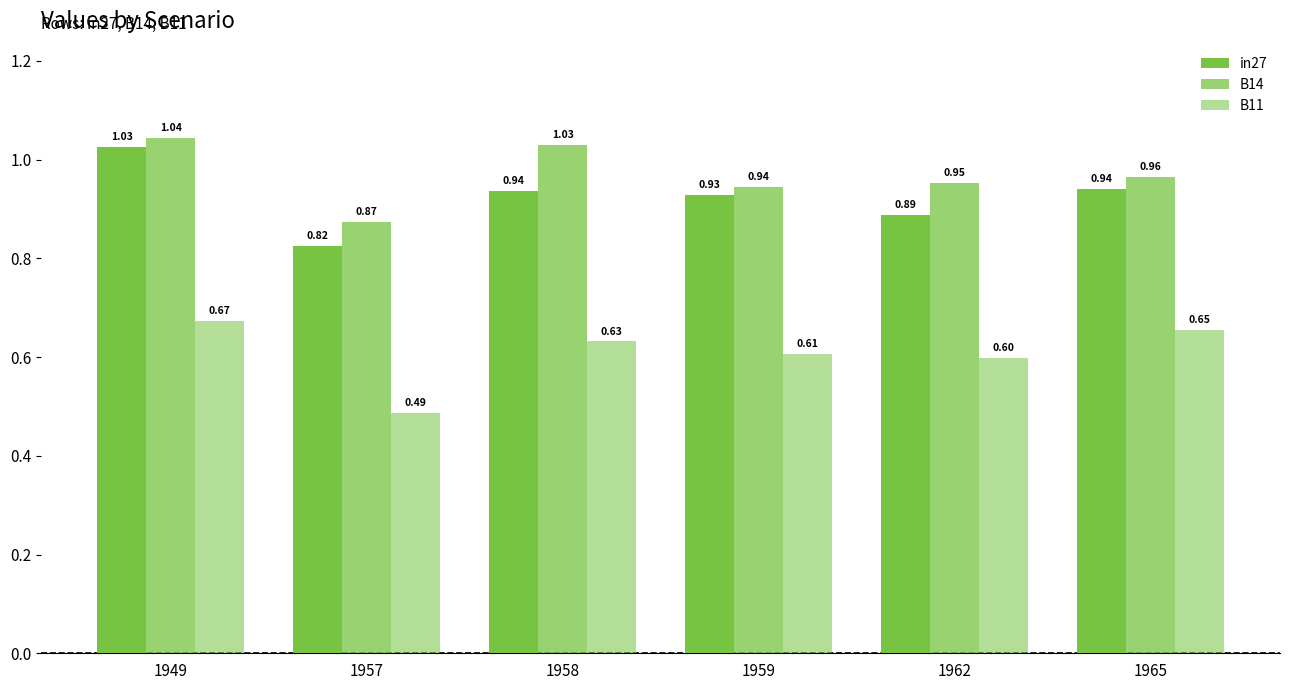

How many bars are there in total?

18